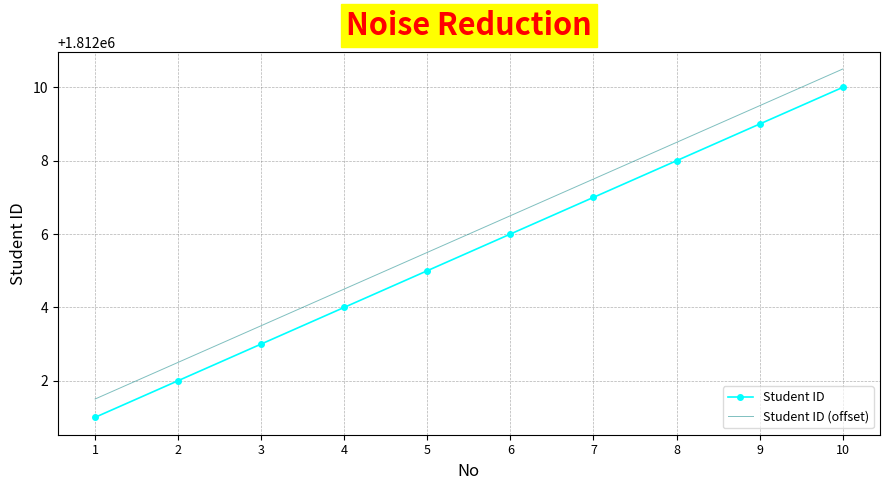

How many values in the Student ID series are below 1812006?

5